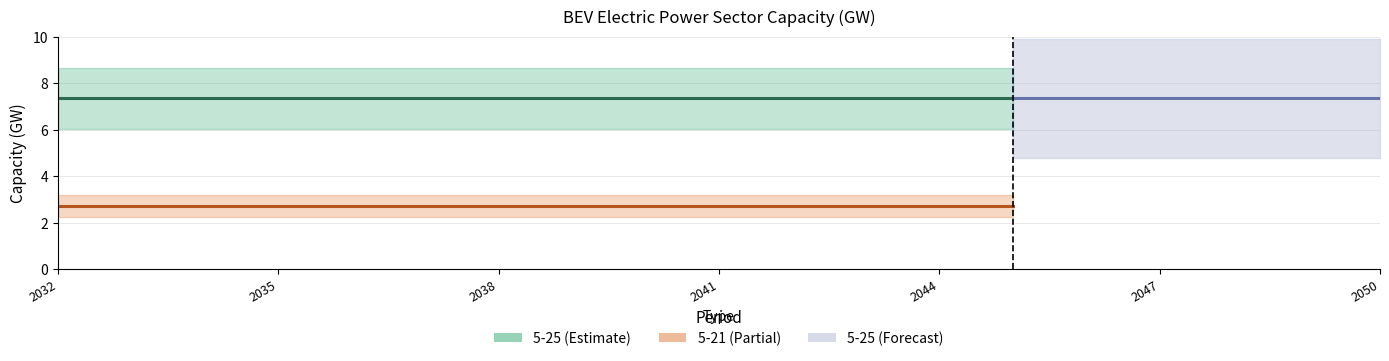

Rank the series by their maximum value, from highest to lowest.

5-25, 5-21